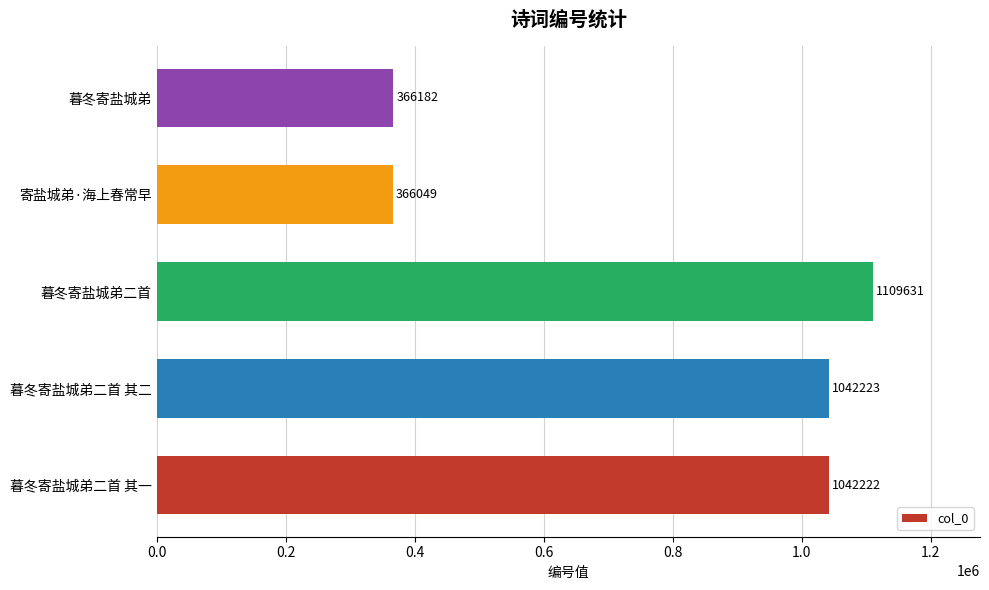

List the labels in order of value, largest first.

暮冬寄盐城弟二首, 暮冬寄盐城弟二首 其二, 暮冬寄盐城弟二首 其一, 暮冬寄盐城弟, 寄盐城弟·海上春常早